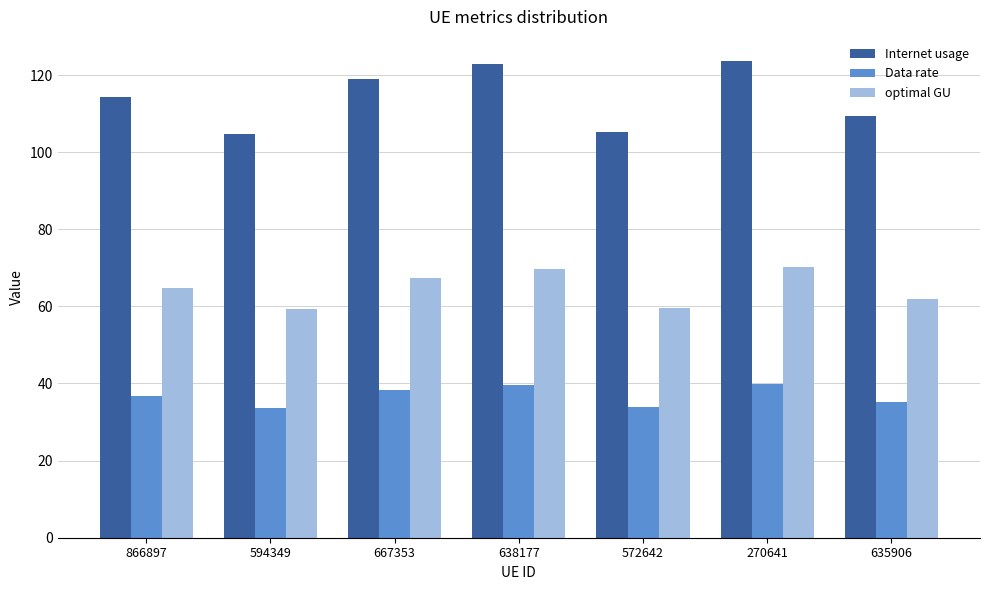

Between 866897 and 667353, which series saw the biggest shift?

Internet usage